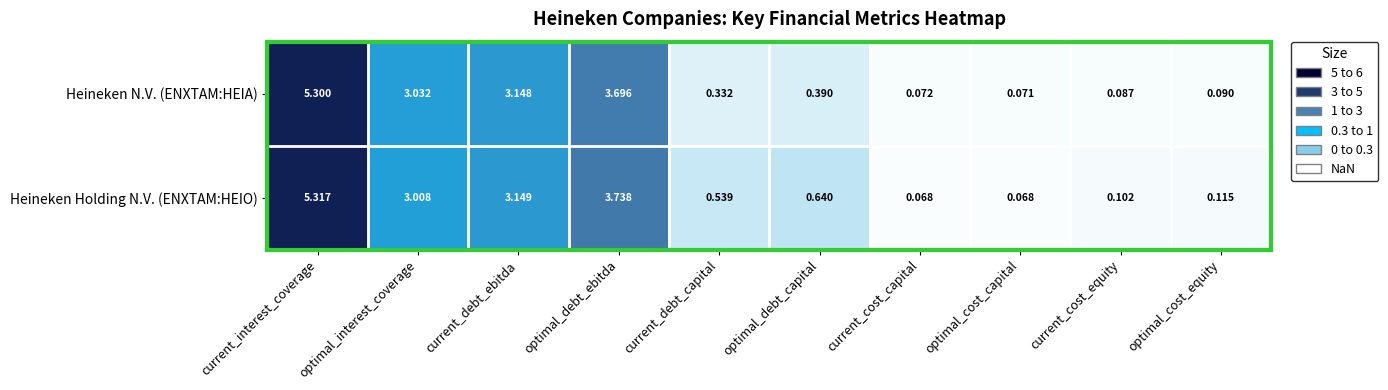

Rank the series by their maximum value, from lowest to highest.

Heineken N.V. (ENXTAM:HEIA), Heineken Holding N.V. (ENXTAM:HEIO)